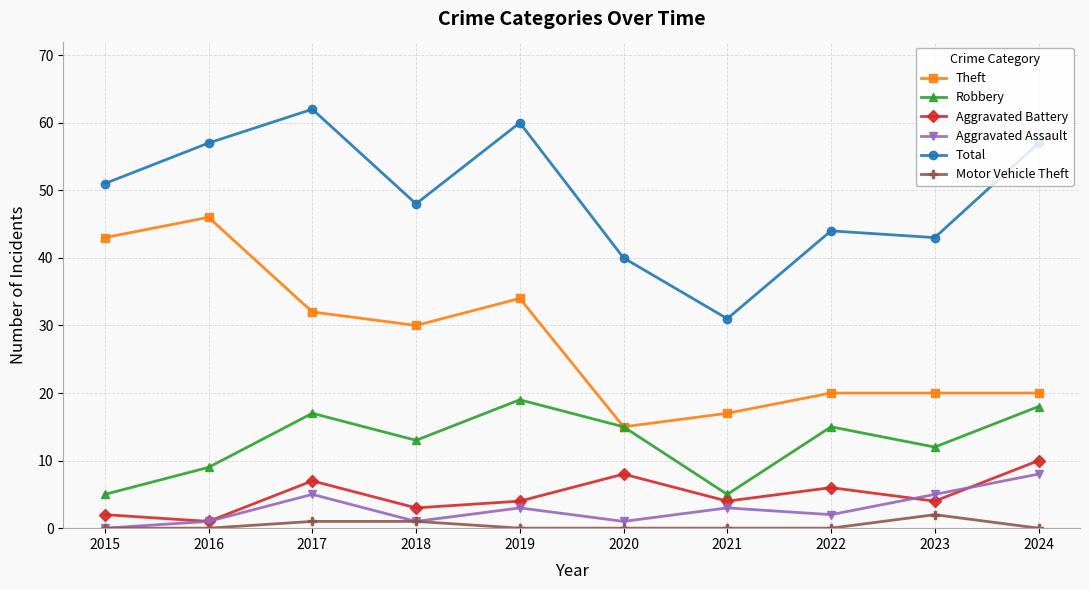

Rank the series at 2024 from lowest to highest value.

Motor Vehicle Theft, Aggravated Assault, Aggravated Battery, Robbery, Theft, Total